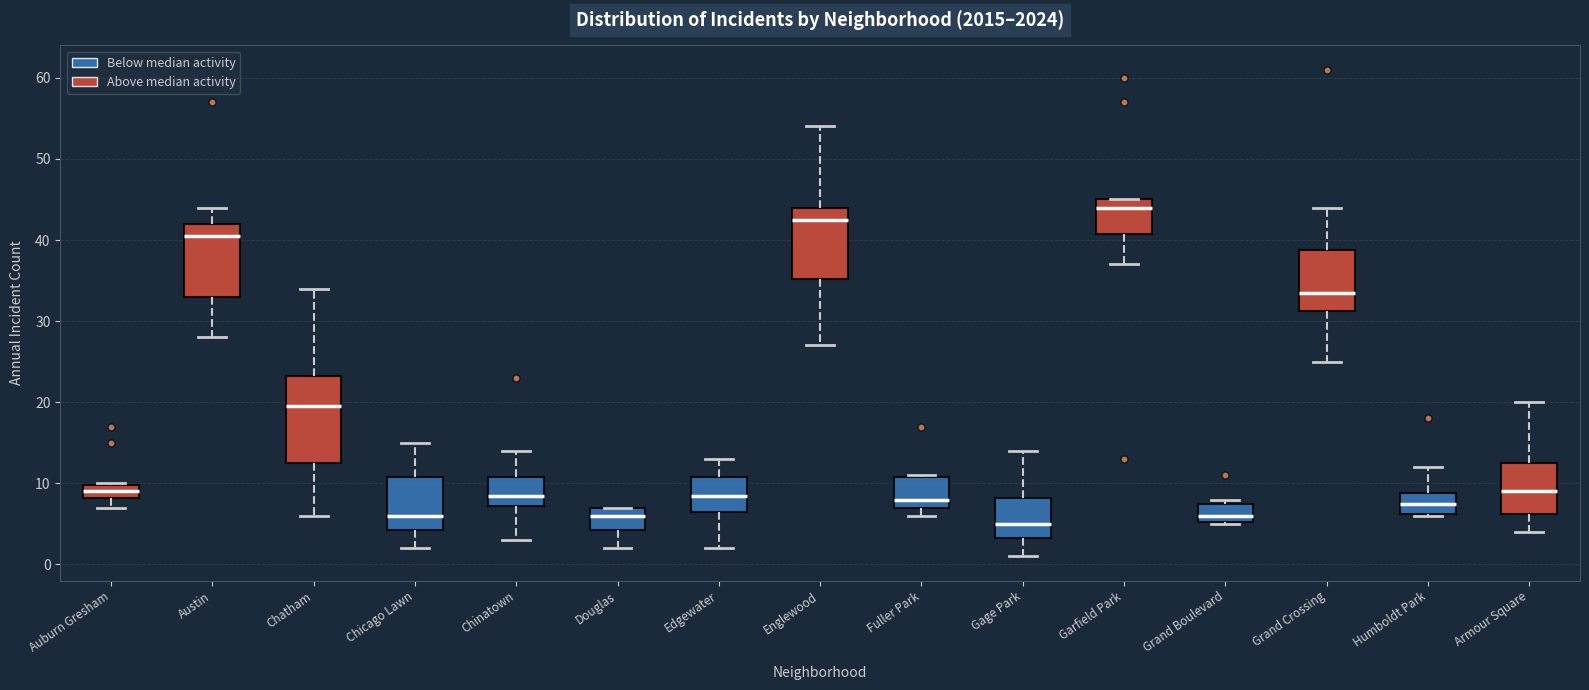

Reading left to right, transcribe this box plot: for each box, give where its median line is, the range the box spans, and where its two whiskers end, as read against the y-axis. The values are not printed on the chart, so give them approximately, as read against the axis.

Auburn Gresham: median 9, box 8 to 10, whiskers 7 to 10
Austin: median 41, box 33 to 42, whiskers 28 to 44
Chatham: median 20, box 13 to 23, whiskers 6 to 34
Chicago Lawn: median 6, box 4 to 11, whiskers 2 to 15
Chinatown: median 9, box 7 to 11, whiskers 3 to 14
Douglas: median 6, box 4 to 7, whiskers 2 to 7
Edgewater: median 9, box 7 to 11, whiskers 2 to 13
Englewood: median 43, box 35 to 44, whiskers 27 to 54
Fuller Park: median 8, box 7 to 11, whiskers 6 to 11
Gage Park: median 5, box 3 to 8, whiskers 1 to 14
Garfield Park: median 44, box 41 to 45, whiskers 37 to 45
Grand Boulevard: median 6, box 5 to 8, whiskers 5 to 8 (just above the box's upper edge)
Grand Crossing: median 34, box 31 to 39, whiskers 25 to 44
Humboldt Park: median 8, box 6 to 9, whiskers 6 to 12
Armour Square: median 9, box 6 to 13, whiskers 4 to 20